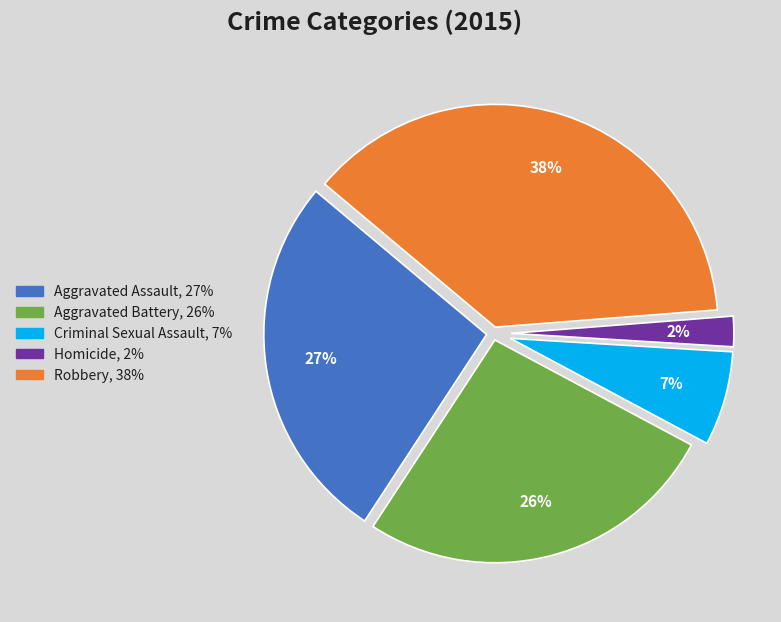

To the nearest percent, what is the combined percentage of Homicide and Criminal Sexual Assault?

9%